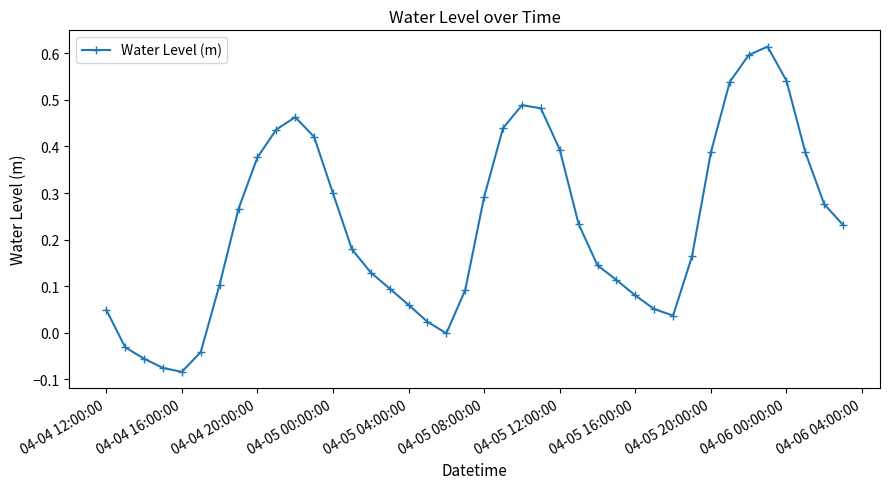

How many points are higher than both their immediate neighbors (excluding endpoints)?

3